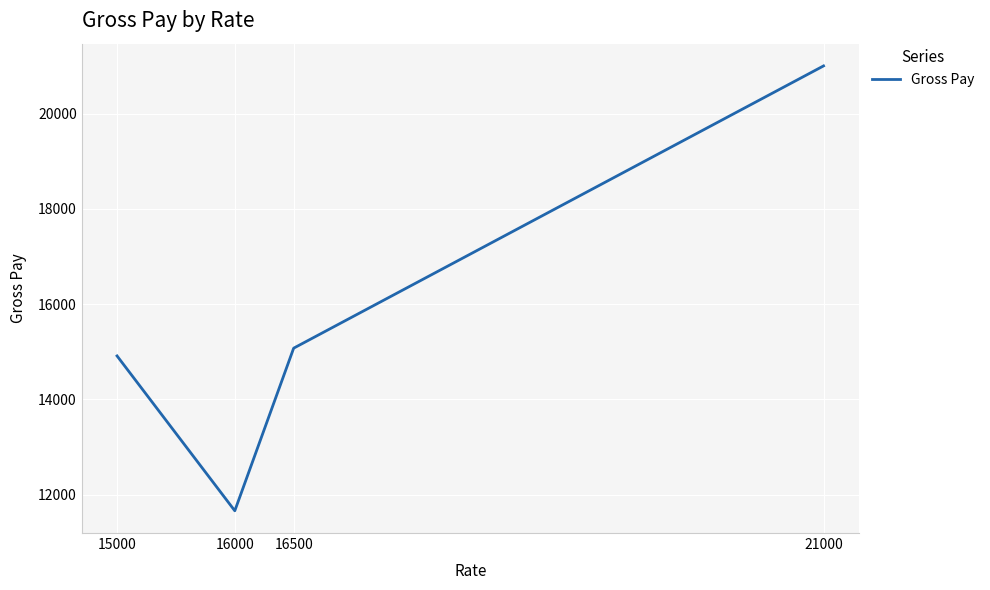

Rank the categories by value from highest to lowest.

21000, 16500, 15000, 16000